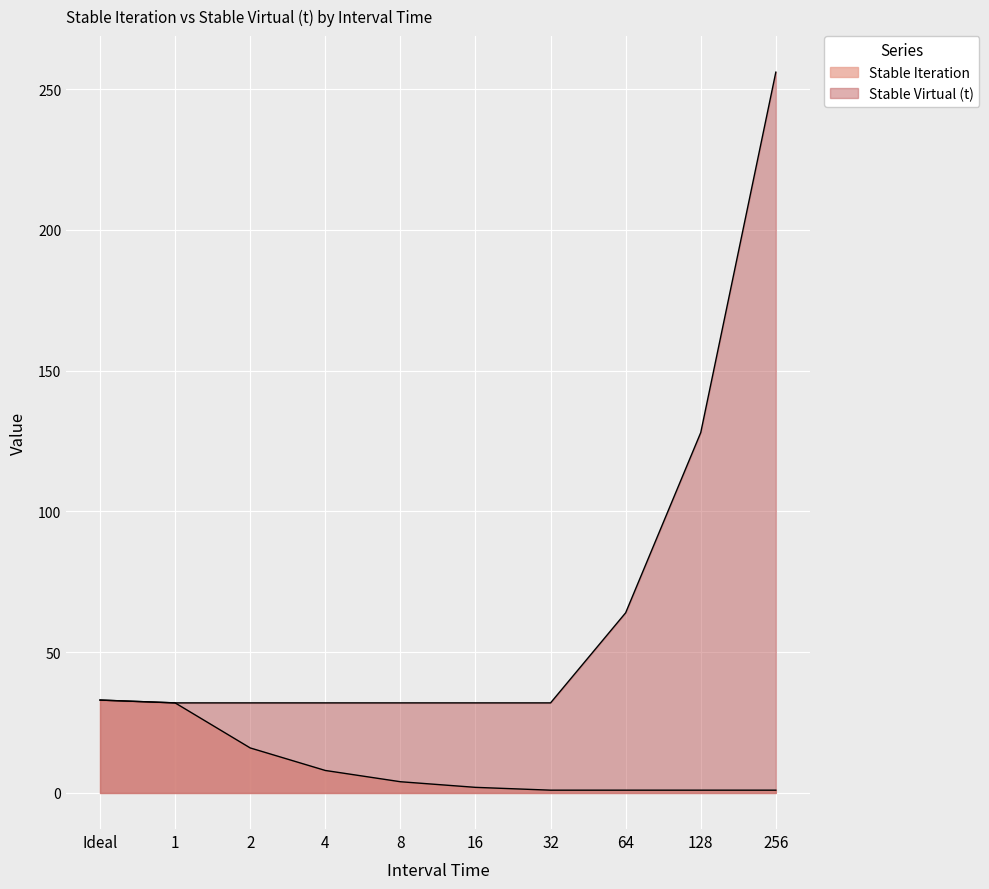

Rank the categories by Stable Iteration value from lowest to highest.

32, 64, 128, 256, 16, 8, 4, 2, 1, Ideal